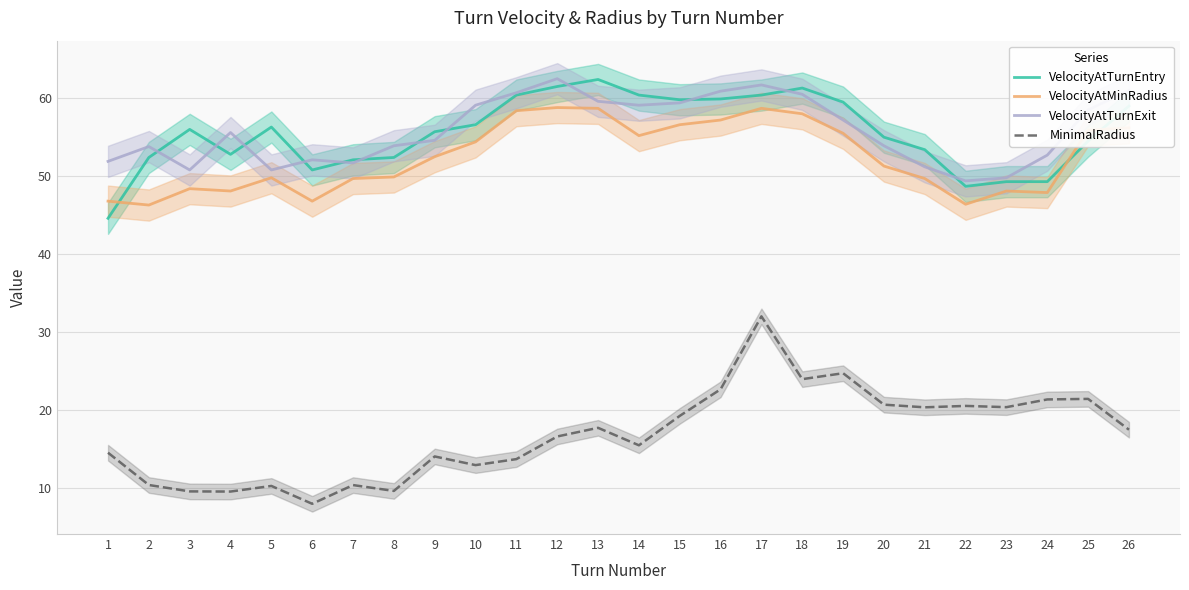

Is the value of MinimalRadius at 13 greater than the value of VelocityAtTurnEntry at 24?

No